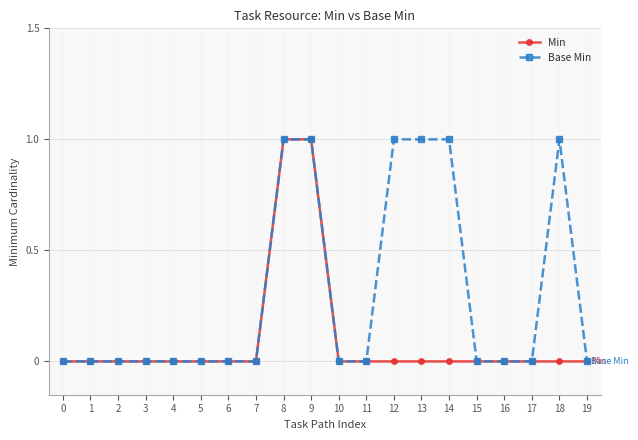

Reading left to right, list all the values displayed in this chart.

Min: 0=0	1=0	2=0	3=0	4=0	5=0	6=0	7=0	8=1	9=1	10=0	11=0	12=0	13=0	14=0	15=0	16=0	17=0	18=0	19=0
Base Min: 0=0	1=0	2=0	3=0	4=0	5=0	6=0	7=0	8=1	9=1	10=0	11=0	12=1	13=1	14=1	15=0	16=0	17=0	18=1	19=0